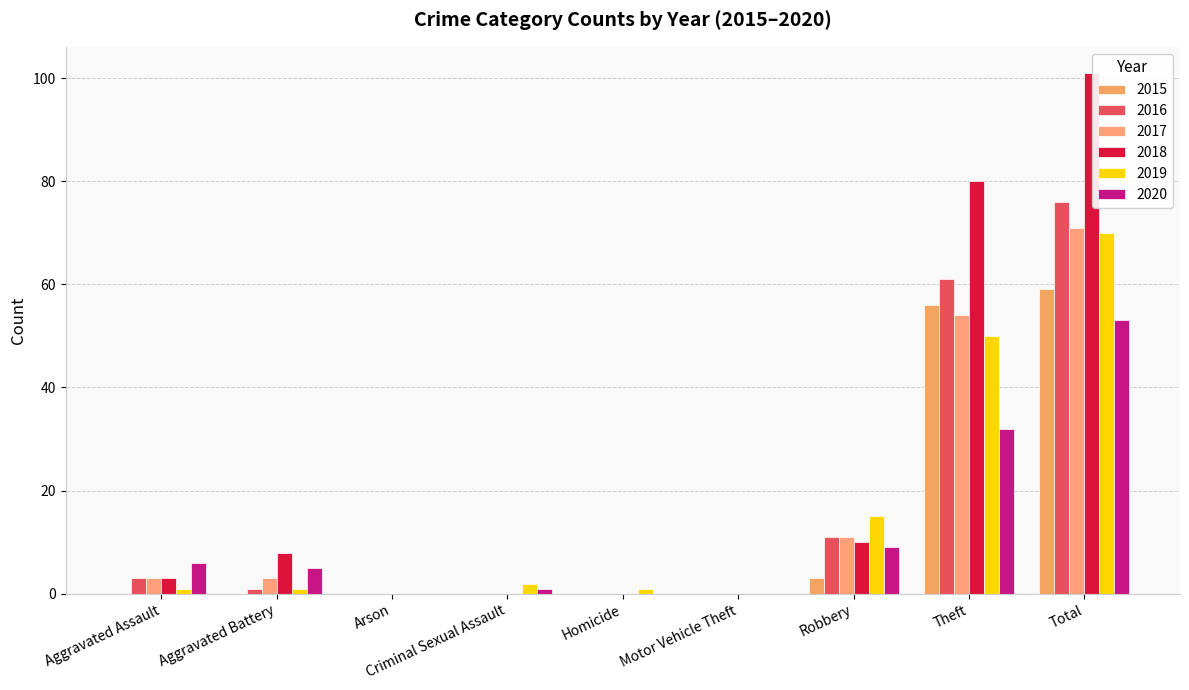

How many groups of bars are there?

9